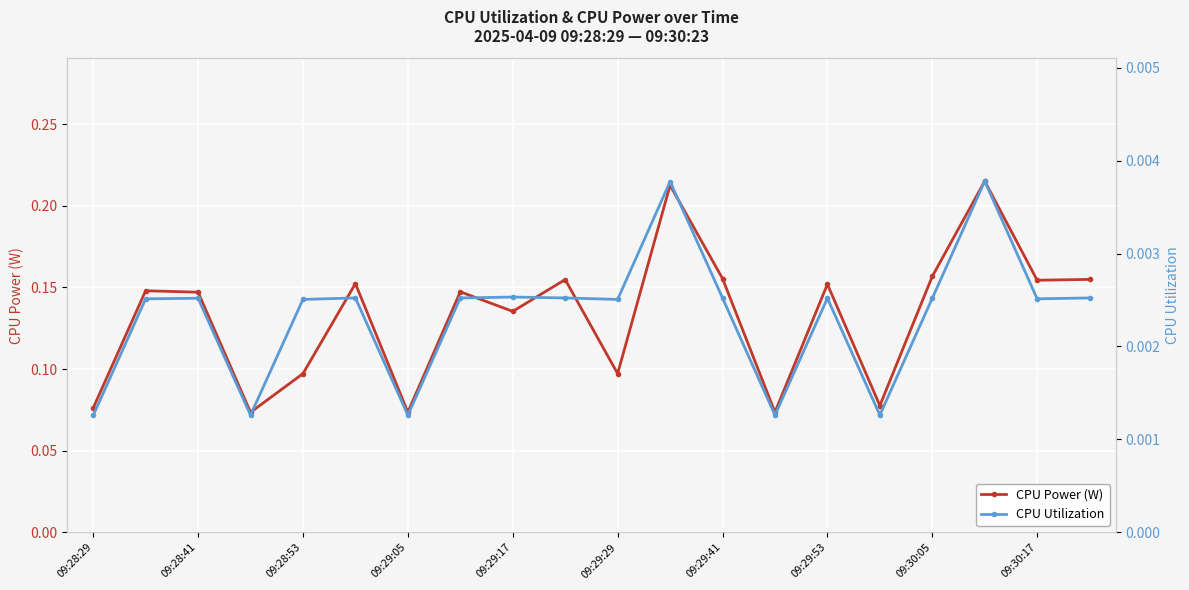

How many interior local peaks does the CPU Power (W) series have?

7